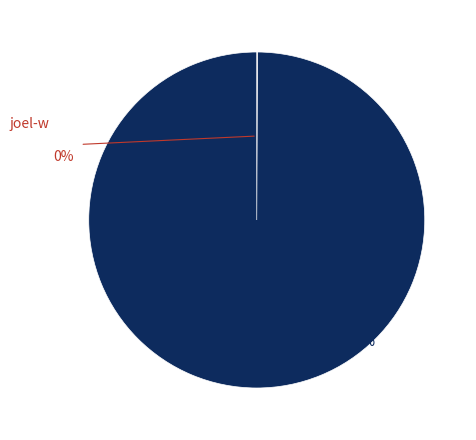

What is the total percentage of KAI-community and joel-w?

100.0%